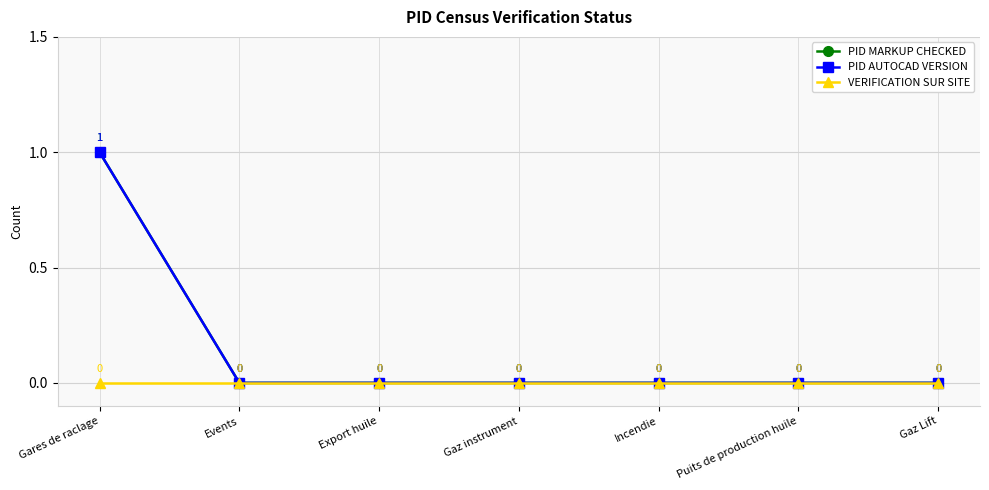

Does the chart have visible grid lines?

Yes